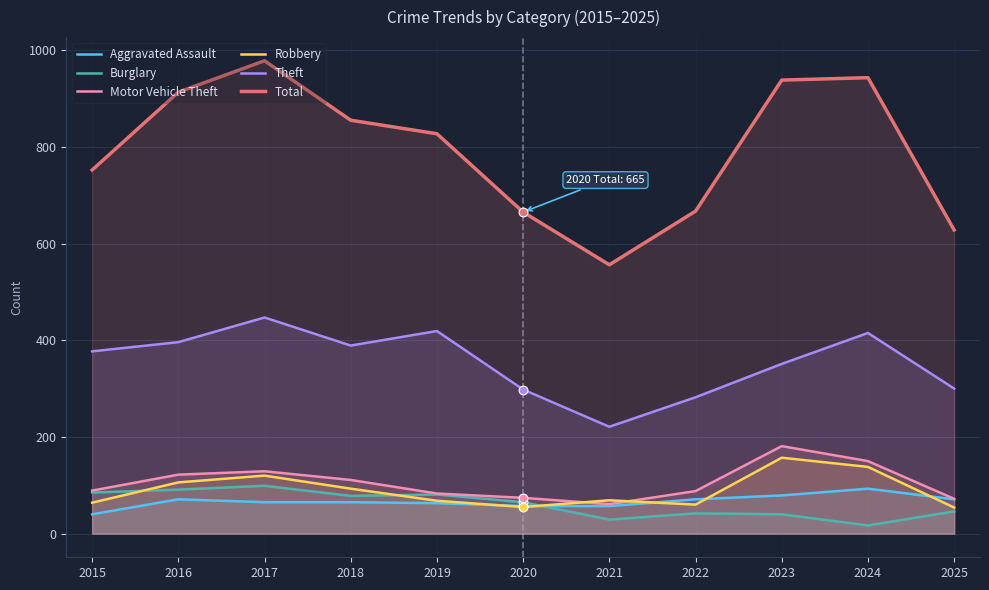

Is the value of Theft at 2023 greater than the value of Robbery at 2019?

Yes